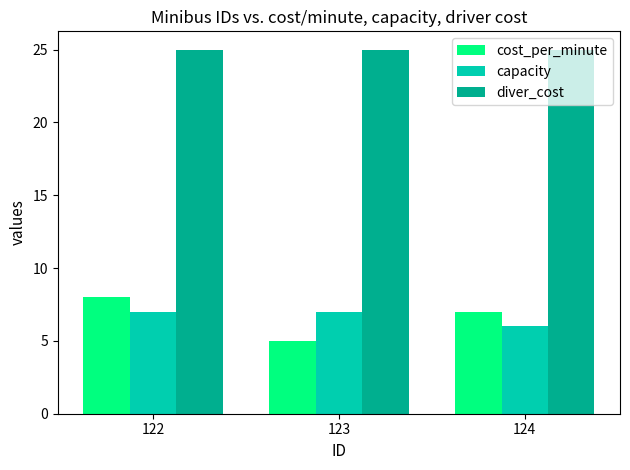

What is the difference between the highest and lowest values at 123?

20